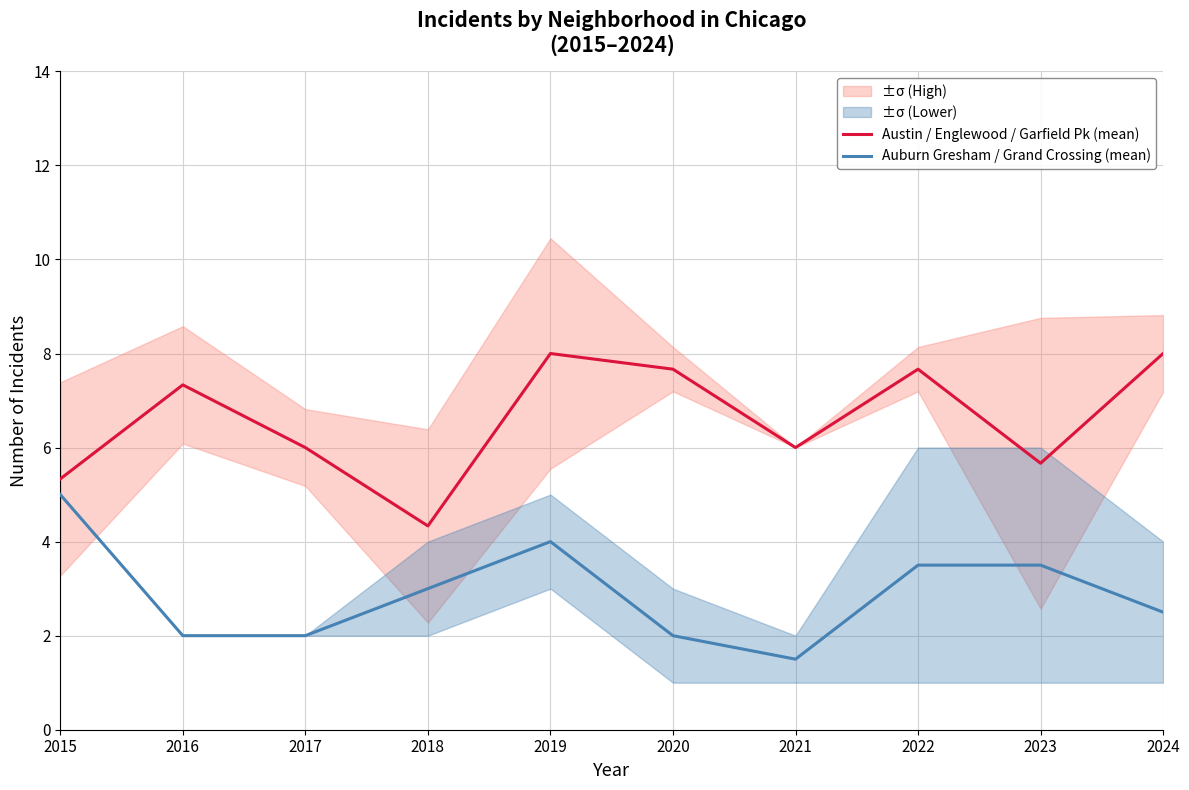

What is the difference between the Austin / Englewood / Garfield Pk (mean) values at 2024 and 2015?

2.7